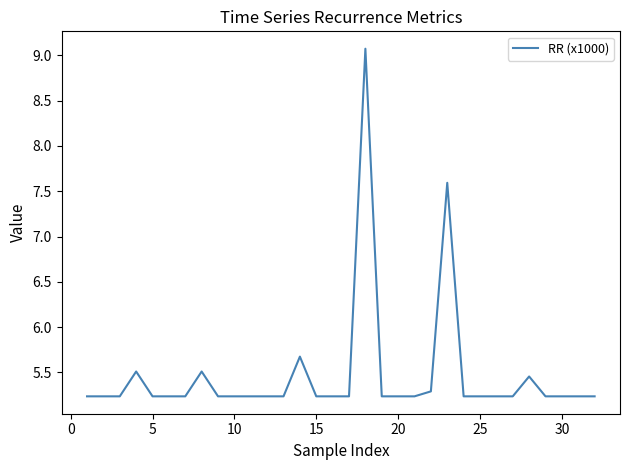

How many lines are shown in the chart?

1